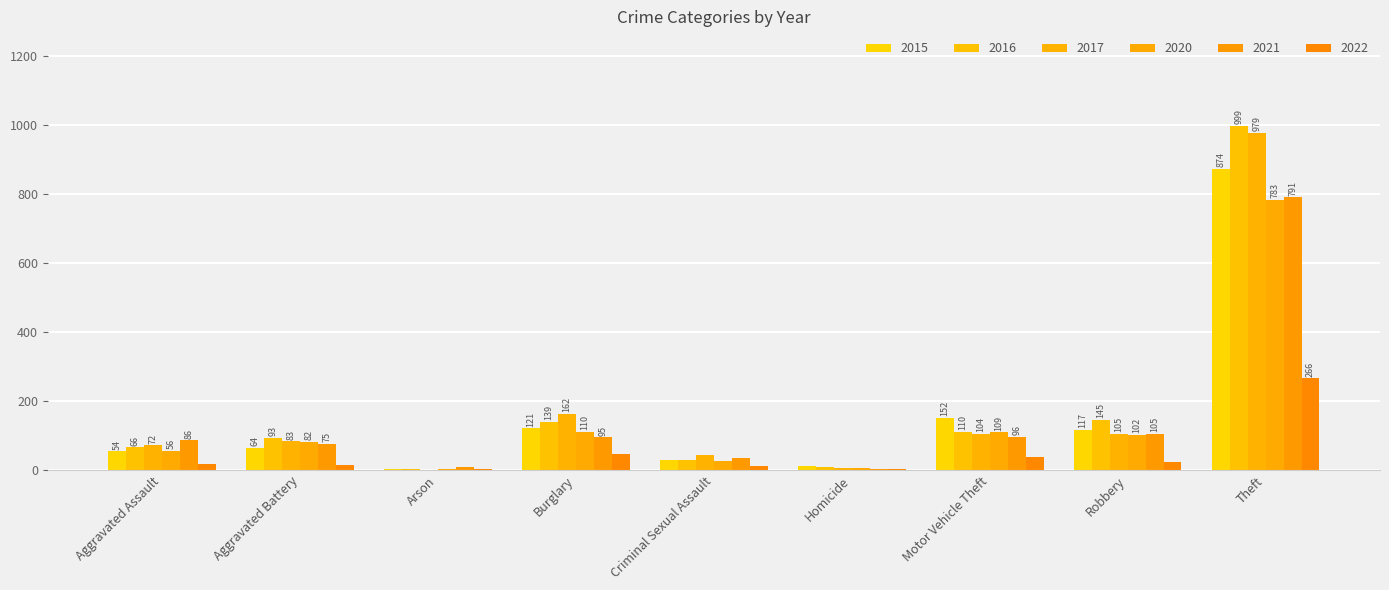

Reading right to left, list all the values displayed in this chart.

2015: 874	117	152	13	28	121	2	64	54
2016: 999	145	110	8	28	139	2	93	66
2017: 979	105	104	5	44	162	1	83	72
2020: 783	102	109	6	26	110	4	82	56
2021: 791	105	96	2	36	95	8	75	86
2022: 266	24	38	4	11	48	3	15	17